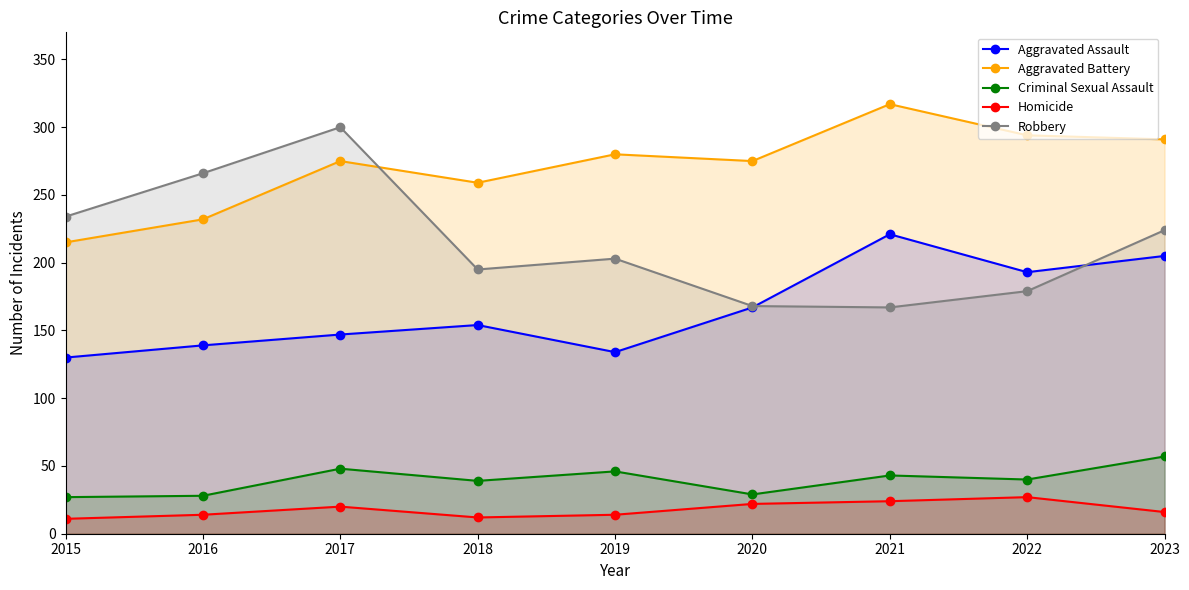

How many values in the Criminal Sexual Assault series exceed 40?

4